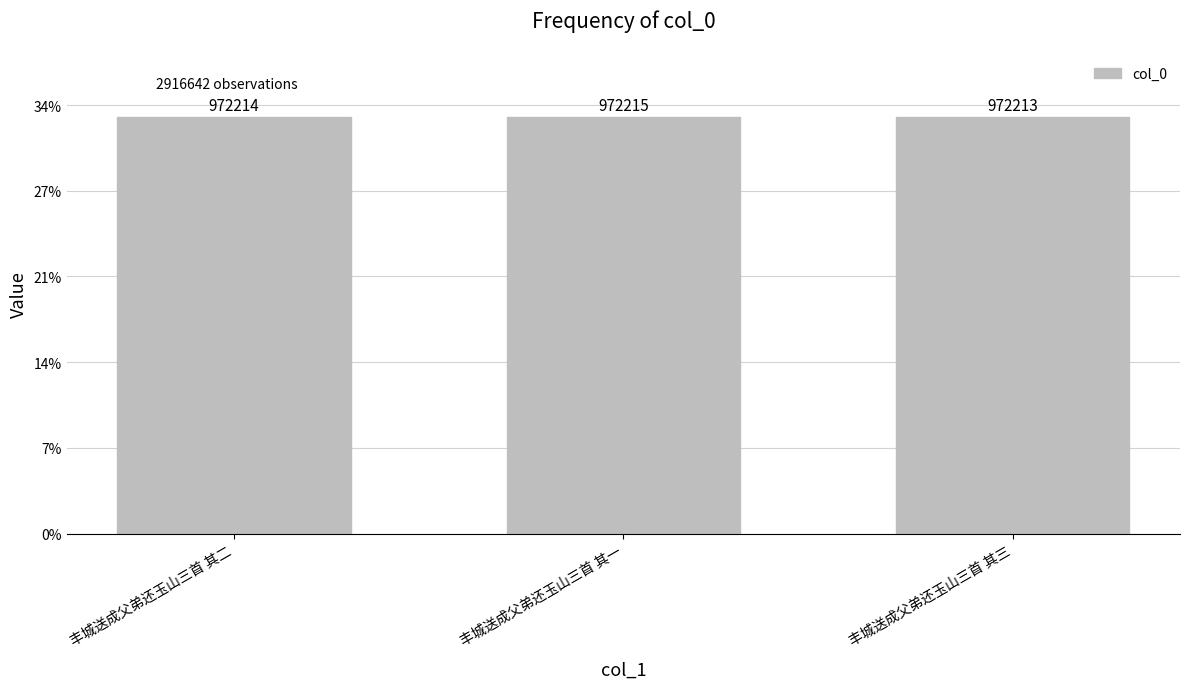

Which category has the lowest value across all series?

丰城送成父弟还玉山三首 其三